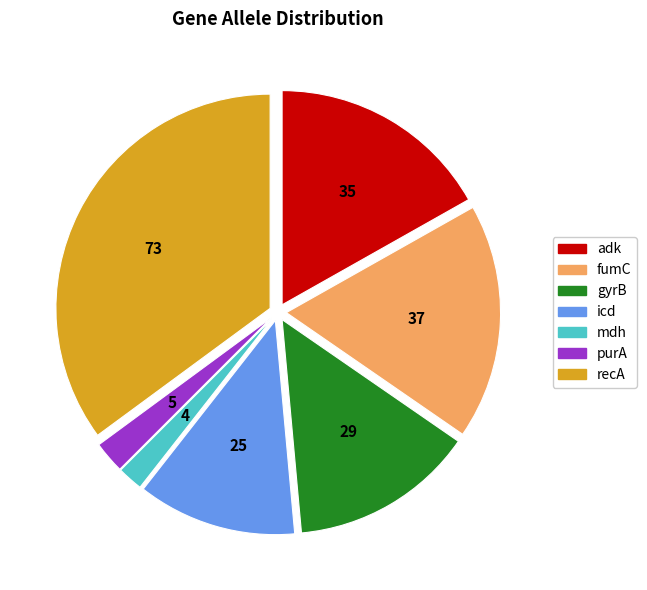

Is the sum of recA and icd greater than half?

No